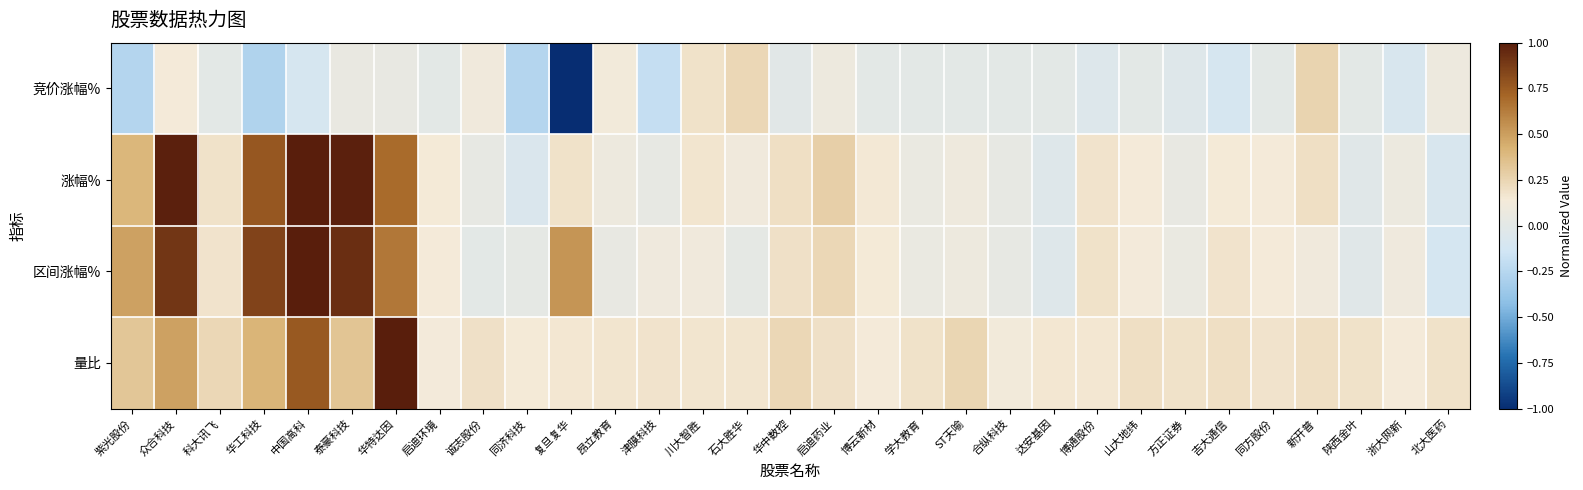

Reading right to left, list all the values displayed in this chart.

竞价涨幅%: 北大医药=0.1	浙大网新=-0.1	陕西金叶=0.0	新开普=0.3	同方股份=0.0	吉大通信=-0.1	方正证券=-0.0	山大地纬=0.0	博通股份=-0.0	达安基因=0.0	合纵科技=0.0	ST天喻=0.0	学大教育=0.0	博云新材=0.0	启迪药业=0.1	华中数控=-0.0	石大胜华=0.2	川大智胜=0.2	津膜科技=-0.2	昂立教育=0.1	复旦复华=-1.0	同济科技=-0.3	诚志股份=0.1	启迪环境=0.0	华特达因=0.0	泰豪科技=0.1	中国高科=-0.1	华工科技=-0.3	科大讯飞=0.0	众合科技=0.1	紫光股份=-0.3
涨幅%: 北大医药=-0.1	浙大网新=0.1	陕西金叶=-0.0	新开普=0.2	同方股份=0.1	吉大通信=0.1	方正证券=0.0	山大地纬=0.1	博通股份=0.2	达安基因=-0.0	合纵科技=0.0	ST天喻=0.1	学大教育=0.1	博云新材=0.1	启迪药业=0.3	华中数控=0.2	石大胜华=0.1	川大智胜=0.2	津膜科技=0.0	昂立教育=0.1	复旦复华=0.2	同济科技=-0.1	诚志股份=0.0	启迪环境=0.1	华特达因=0.7	泰豪科技=1.0	中国高科=1.0	华工科技=0.8	科大讯飞=0.2	众合科技=1.0	紫光股份=0.4
区间涨幅%: 北大医药=-0.1	浙大网新=0.1	陕西金叶=-0.0	新开普=0.1	同方股份=0.1	吉大通信=0.2	方正证券=0.1	山大地纬=0.1	博通股份=0.2	达安基因=-0.0	合纵科技=0.0	ST天喻=0.1	学大教育=0.1	博云新材=0.1	启迪药业=0.2	华中数控=0.2	石大胜华=0.0	川大智胜=0.1	津膜科技=0.1	昂立教育=0.0	复旦复华=0.5	同济科技=0.0	诚志股份=0.0	启迪环境=0.1	华特达因=0.6	泰豪科技=0.9	中国高科=1.0	华工科技=0.8	科大讯飞=0.2	众合科技=0.9	紫光股份=0.5
量比: 北大医药=0.2	浙大网新=0.1	陕西金叶=0.2	新开普=0.2	同方股份=0.2	吉大通信=0.2	方正证券=0.2	山大地纬=0.2	博通股份=0.2	达安基因=0.2	合纵科技=0.1	ST天喻=0.2	学大教育=0.2	博云新材=0.1	启迪药业=0.2	华中数控=0.2	石大胜华=0.2	川大智胜=0.2	津膜科技=0.2	昂立教育=0.2	复旦复华=0.2	同济科技=0.1	诚志股份=0.2	启迪环境=0.1	华特达因=1.0	泰豪科技=0.3	中国高科=0.8	华工科技=0.4	科大讯飞=0.2	众合科技=0.5	紫光股份=0.3